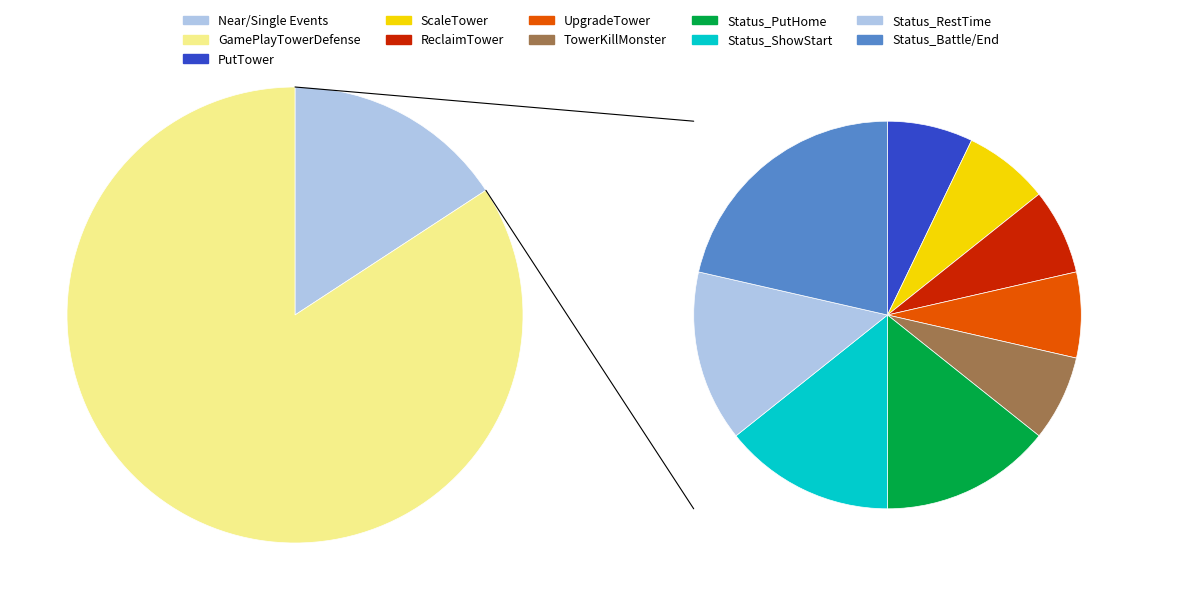

To the nearest percent, what portion does GamePlayTowerDefense_Status represent?

20%